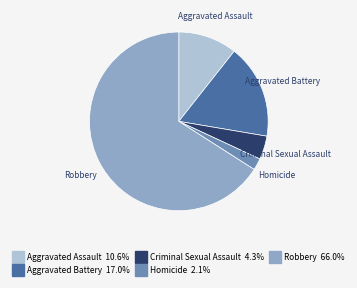

How many slices are in this pie chart?

5